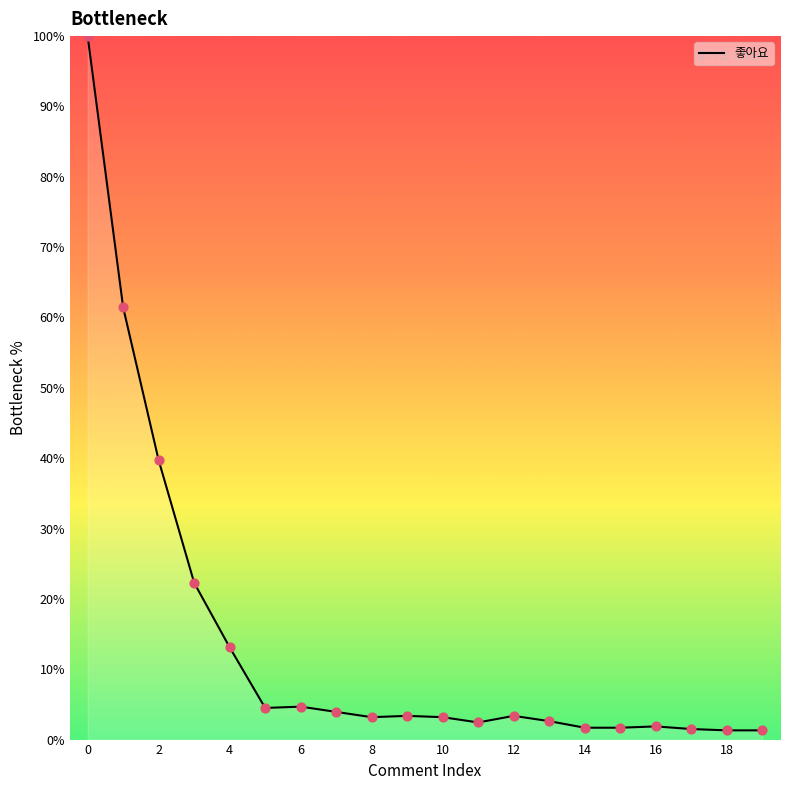

What is the difference between the maximum and minimum values?

98.7